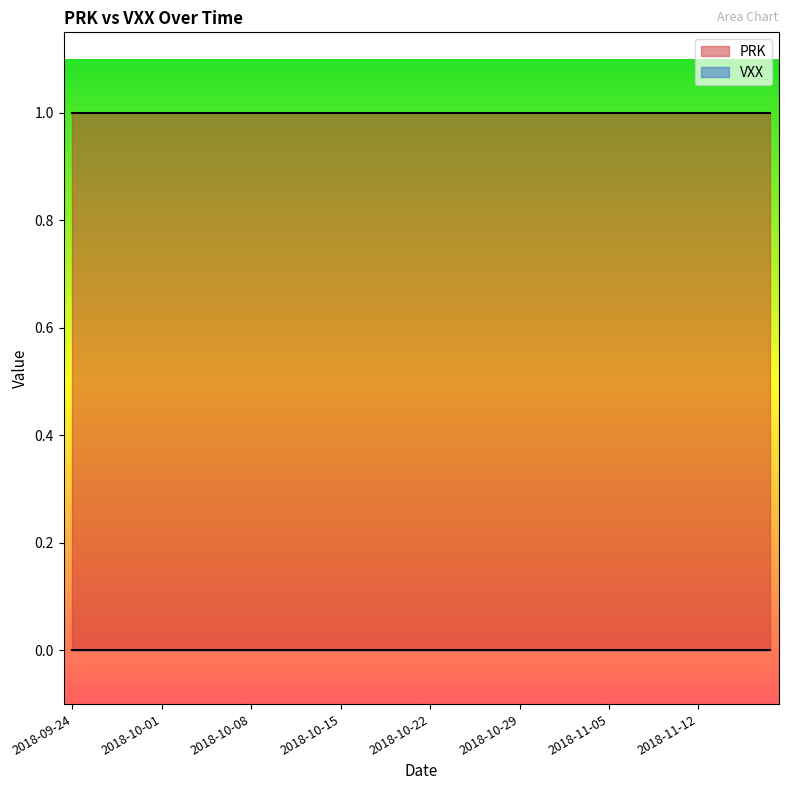

At how many categories does at least one series exceed 0?

40